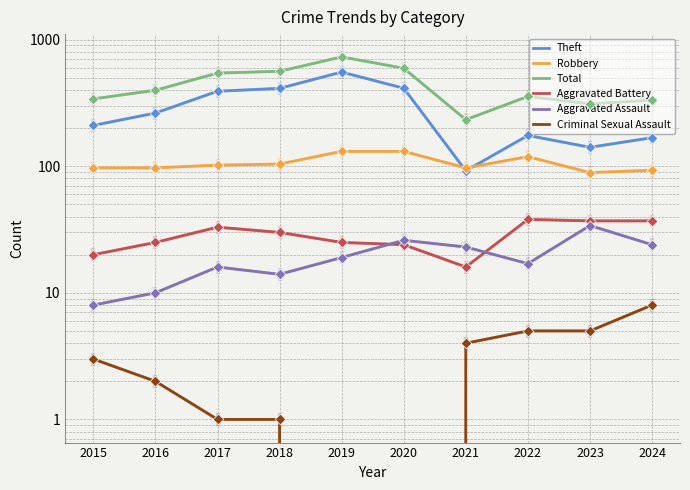

What is the total value across all series at 2021?

465